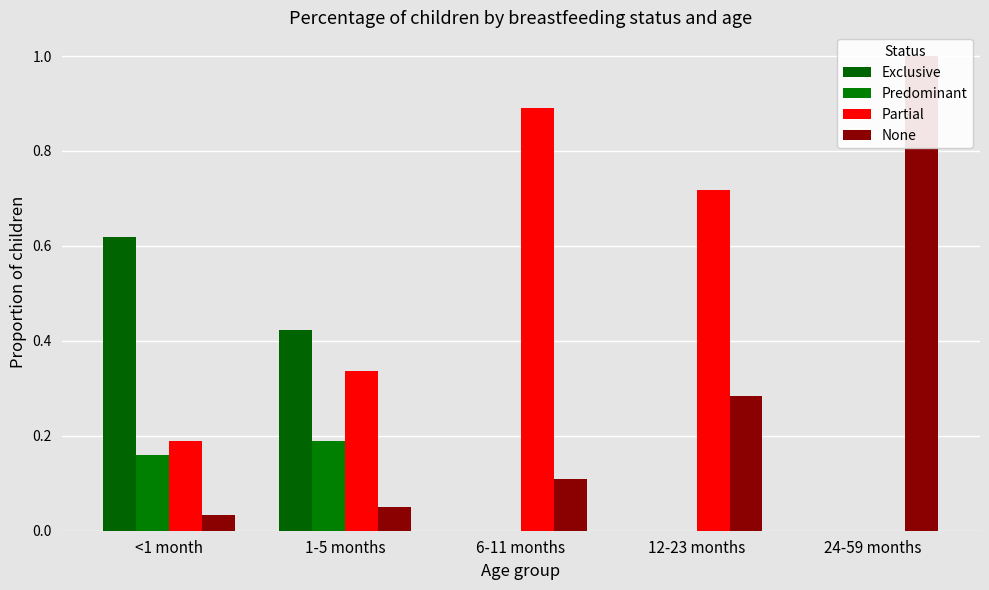

Reading left to right, list all the values displayed in this chart.

Exclusive: <1 month=0.6	1-5 months=0.4	6-11 months=0.0	12-23 months=0.0	24-59 months=0.0
Predominant: <1 month=0.2	1-5 months=0.2	6-11 months=0.0	12-23 months=0.0	24-59 months=0.0
Partial: <1 month=0.2	1-5 months=0.3	6-11 months=0.9	12-23 months=0.7	24-59 months=0.0
None: <1 month=0.0	1-5 months=0.1	6-11 months=0.1	12-23 months=0.3	24-59 months=1.0